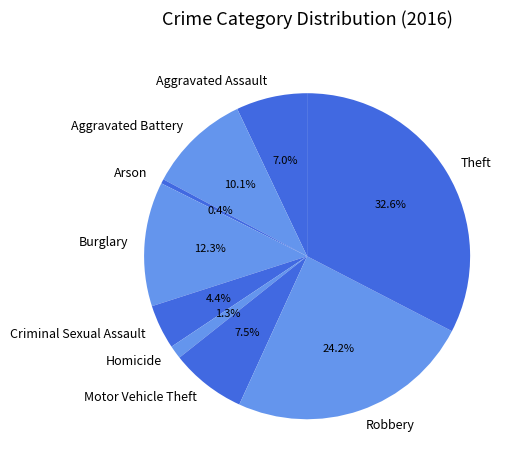

True or false: Burglary accounts for 7% of the total.

False